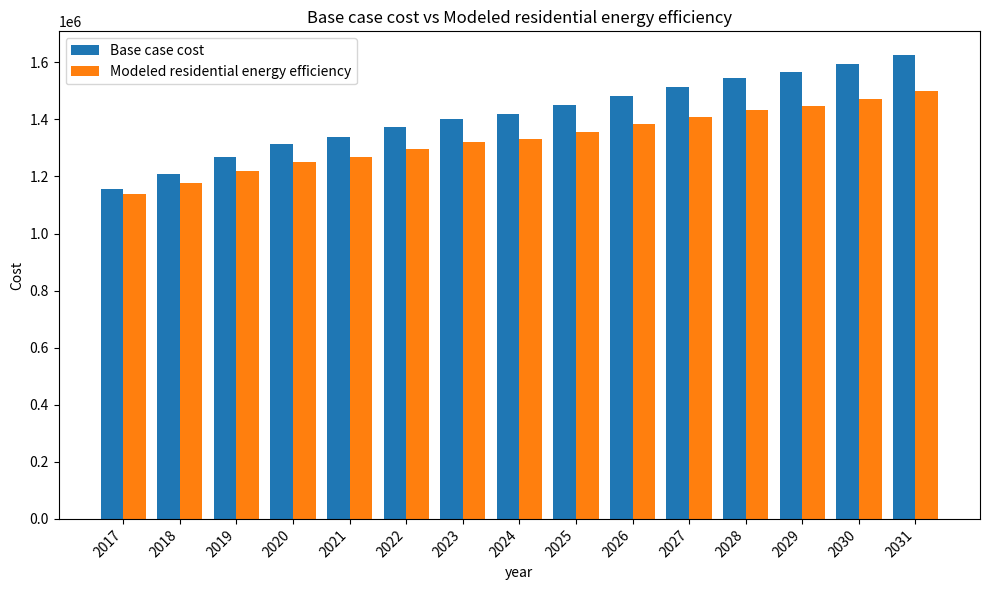

At which label is Modeled residential energy efficiency closest to 1318673?

2023